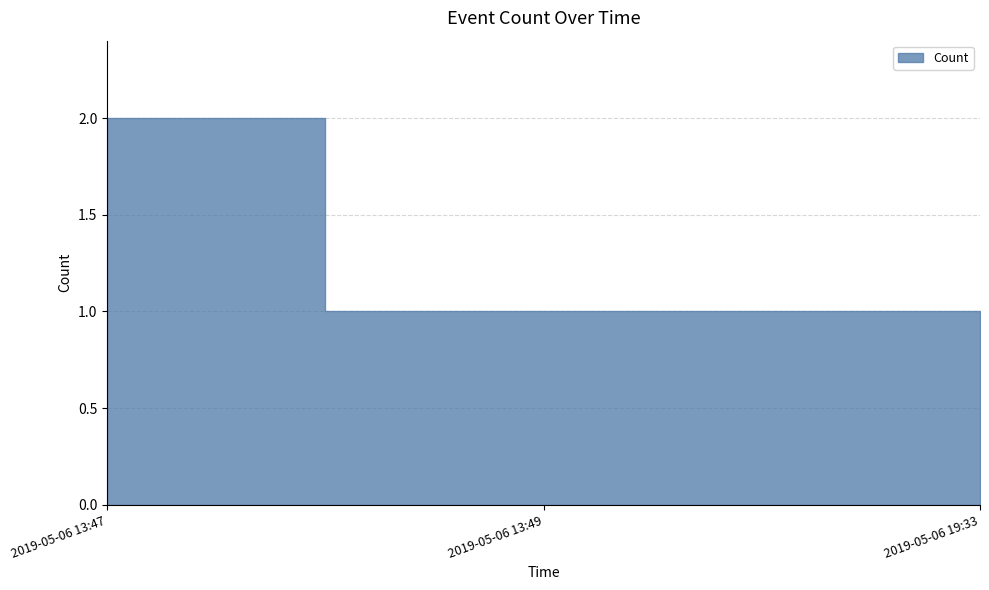

How many series are shown in this chart?

1